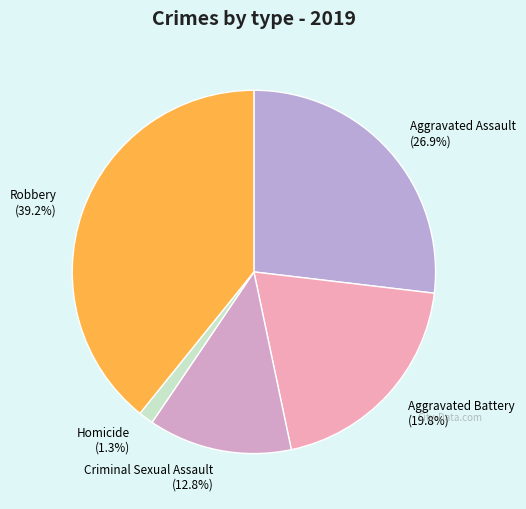

Does Aggravated Battery represent more than half of the total?

No